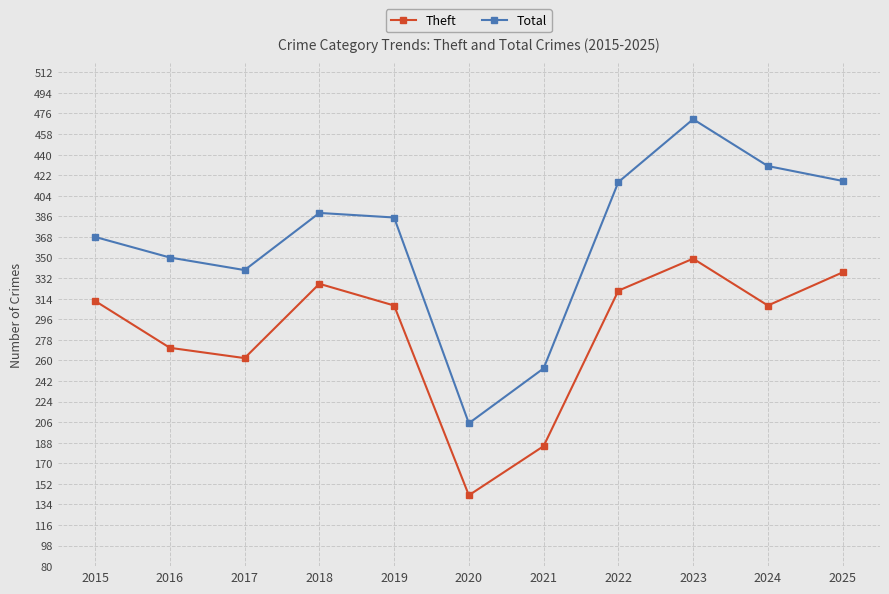

Where is the first local maximum for Total?

2018